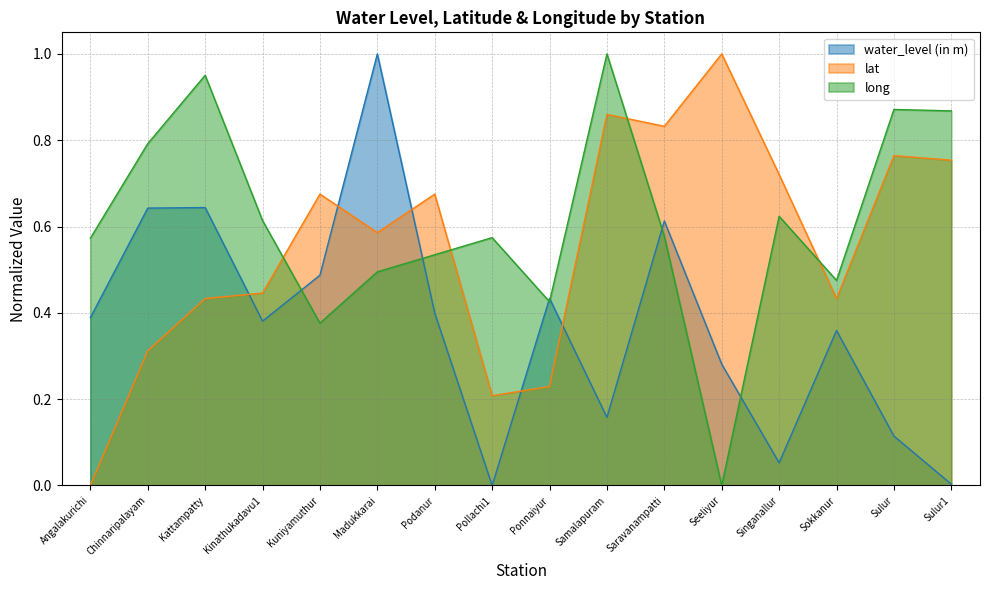

Rank the series by their maximum value, from highest to lowest.

water_level (in m), lat, long